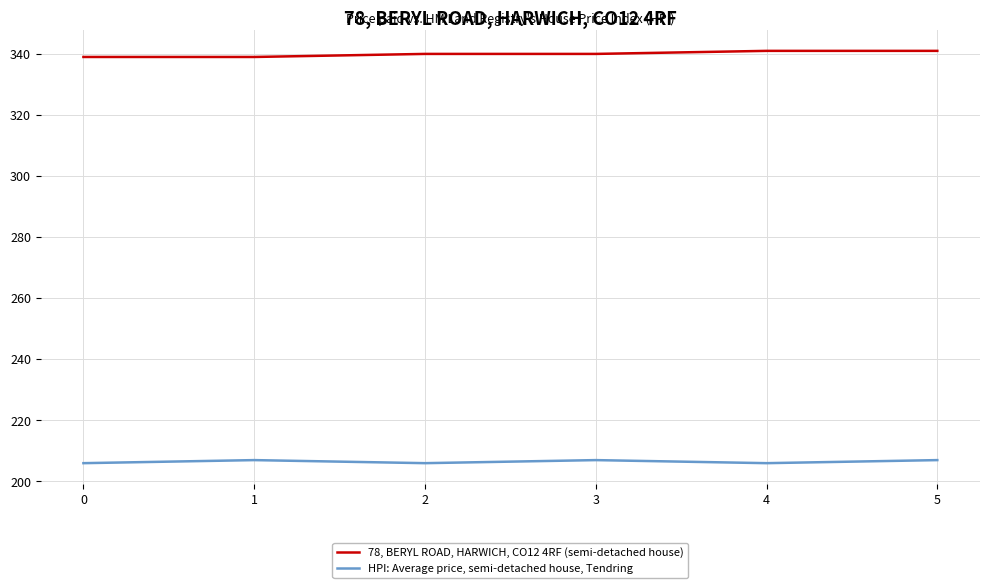

Rank the series by their maximum value, from highest to lowest.

78, BERYL ROAD, HARWICH, CO12 4RF (semi-detached house), HPI: Average price, semi-detached house, Tendring